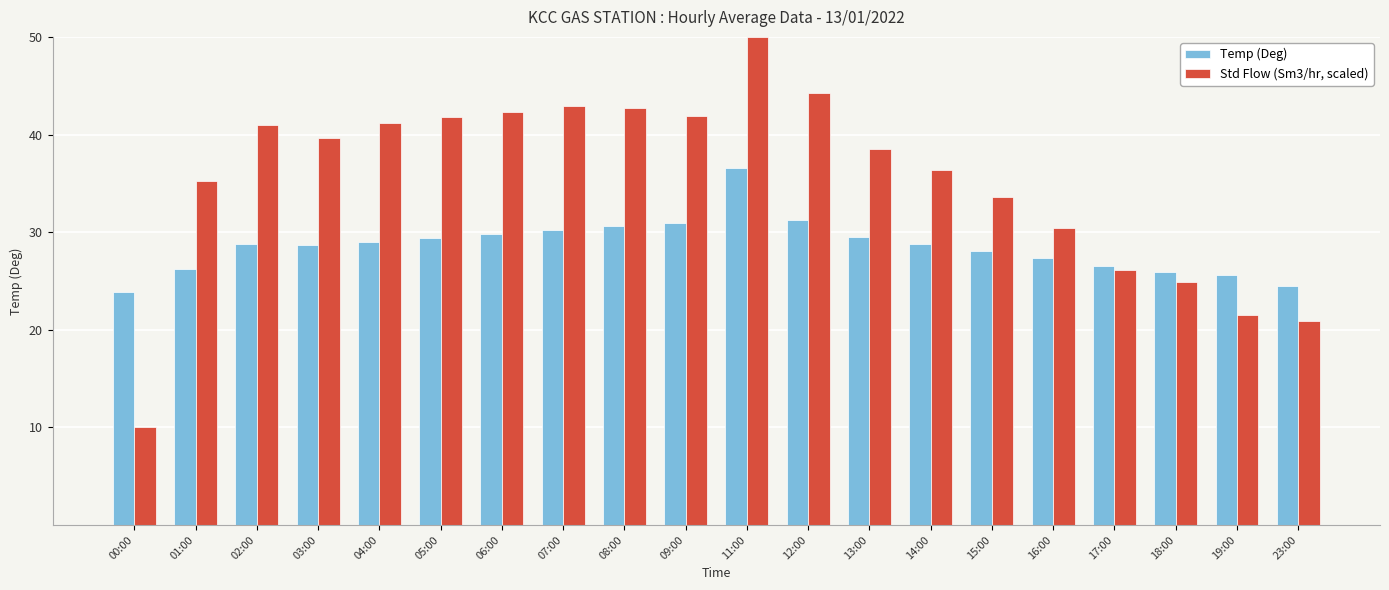

List the series in order of their overall mean, highest first.

Std Flow (Sm3/hr, scaled), Temp (Deg)